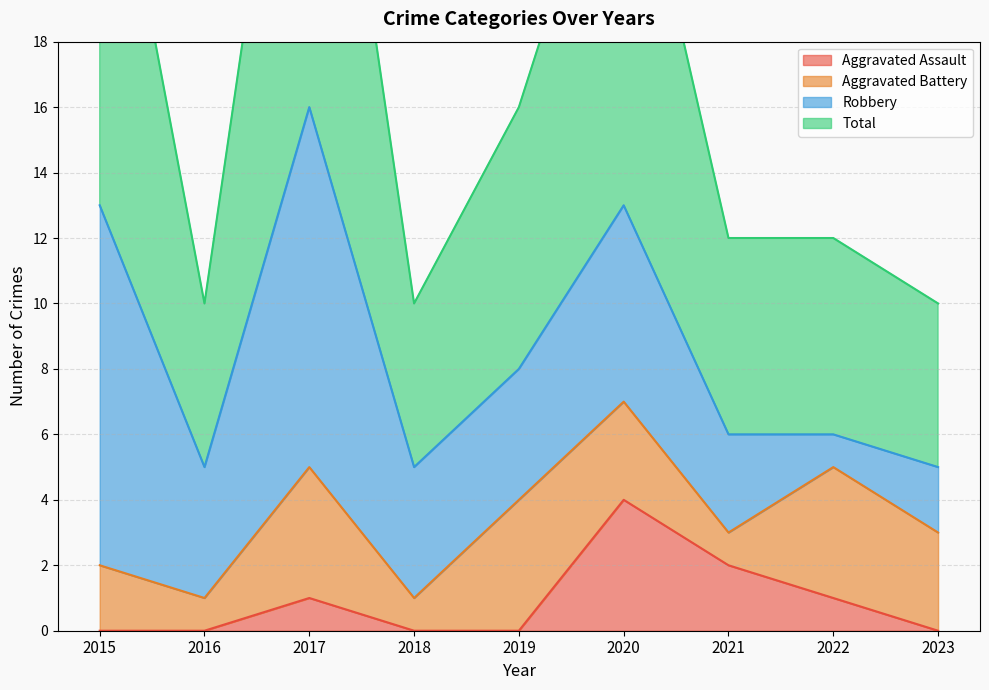

What is the difference between the highest and lowest values at 2019?

16